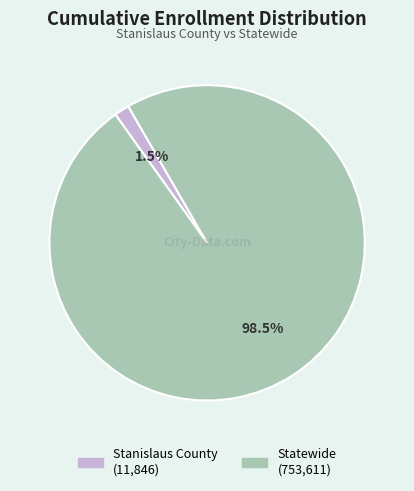

Which slice is the smallest?

Stanislaus County